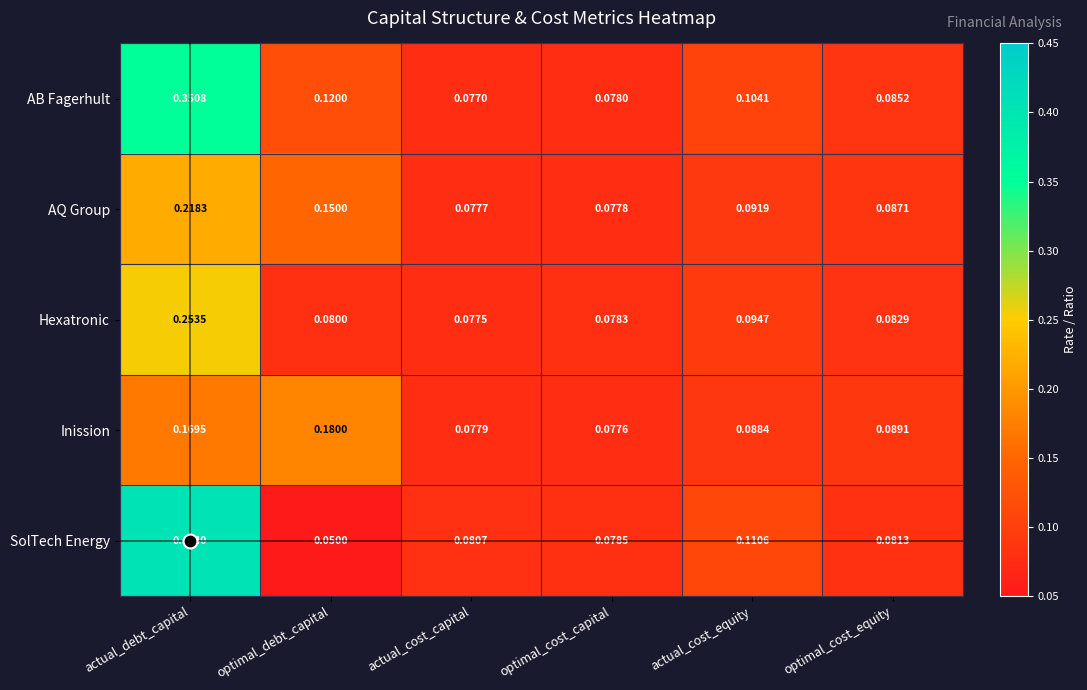

Where is Hexatronic nearest to the value 0?

actual_cost_capital